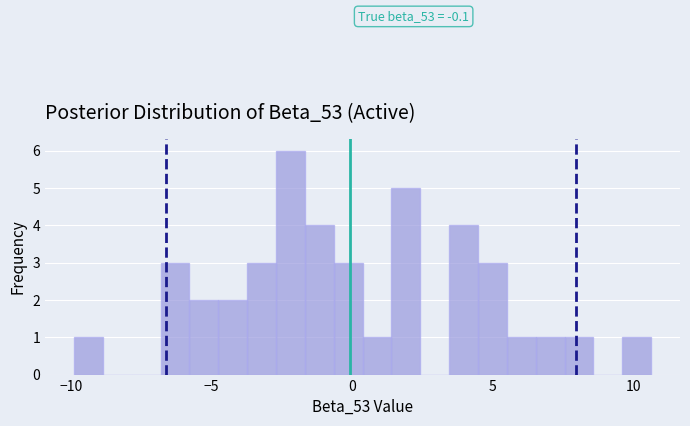

Around what value on the x-axis is the tallest bar? Give the approximate position of its centre, as read against the axis.

-2.0